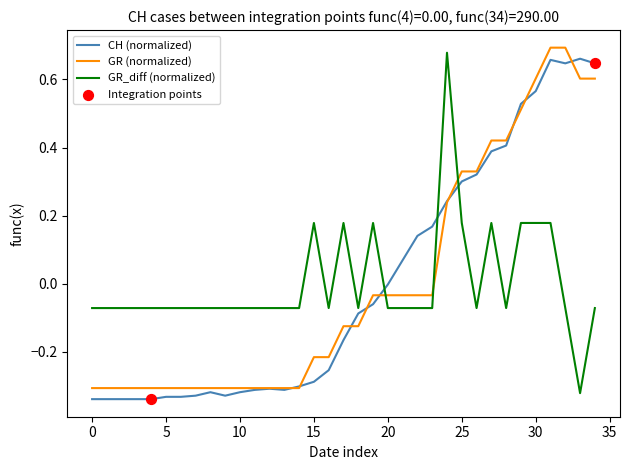

After their last crossing, which series has the higher values: GR_diff (normalized) or GR (normalized)?

GR (normalized)